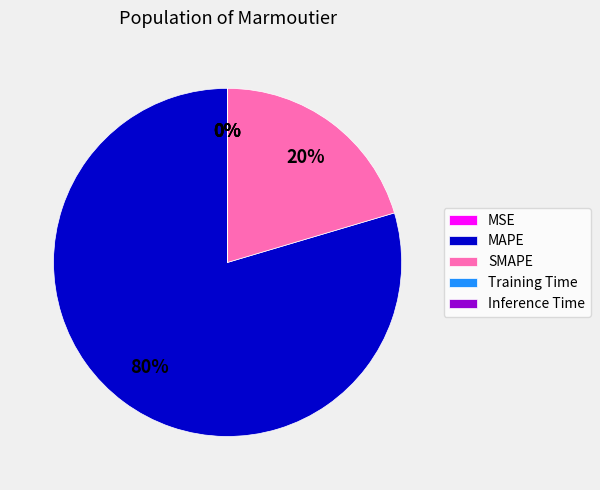

To the nearest percent, what is the difference between the largest and smallest slice percentages?

80%